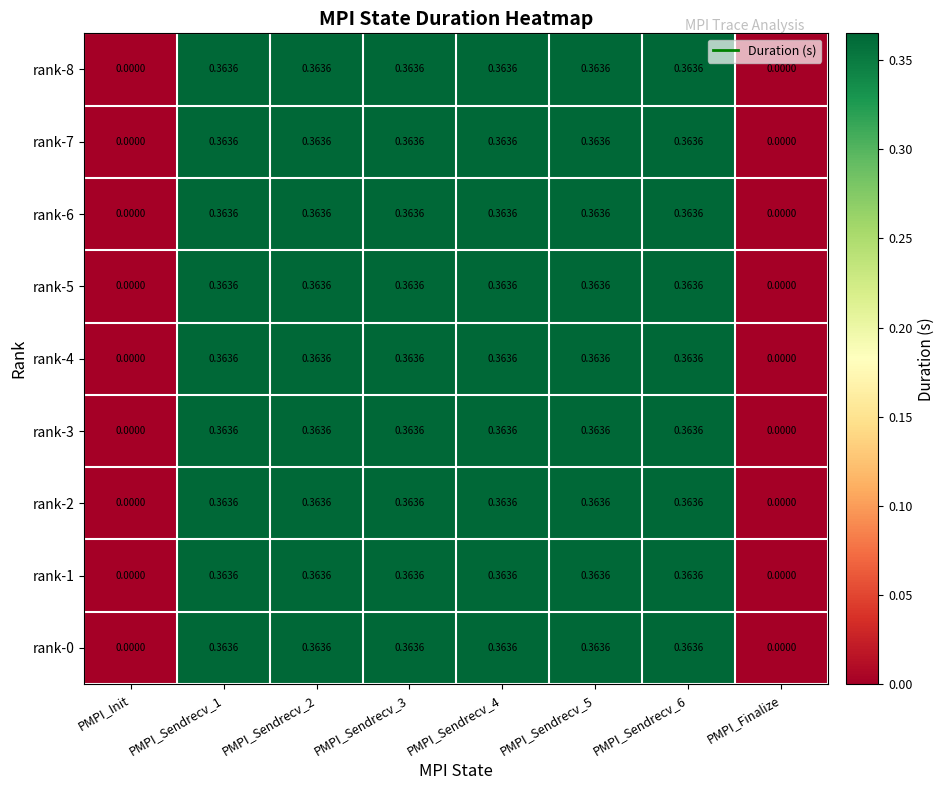

How many data points does each series have?

8